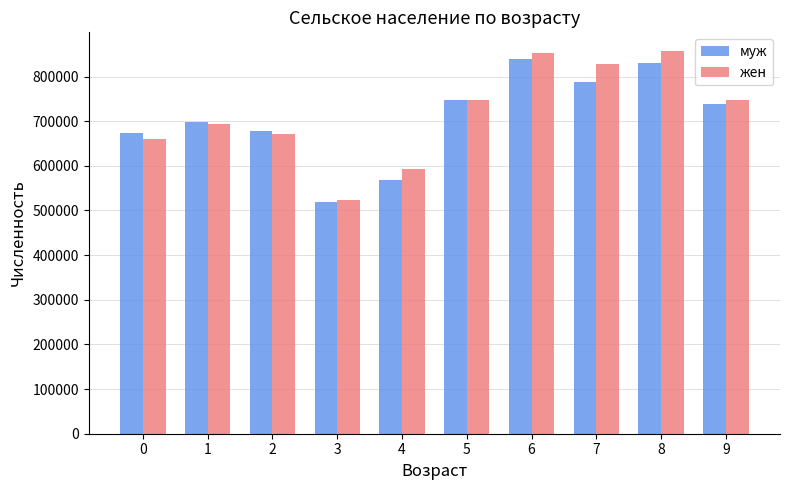

Are the bars grouped side by side (vs. stacked)?

Yes